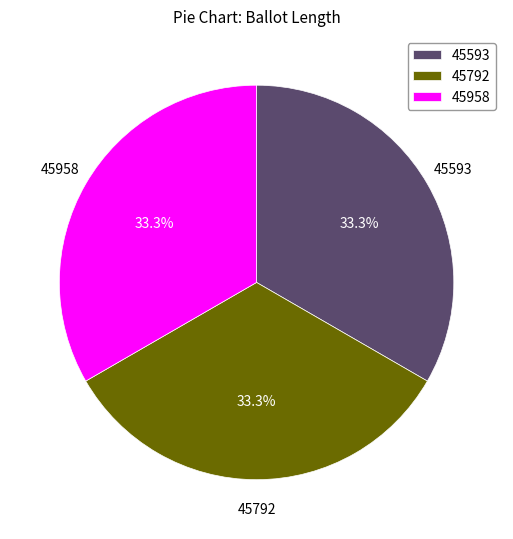

Is it true that 45958 is 39% of the pie?

False